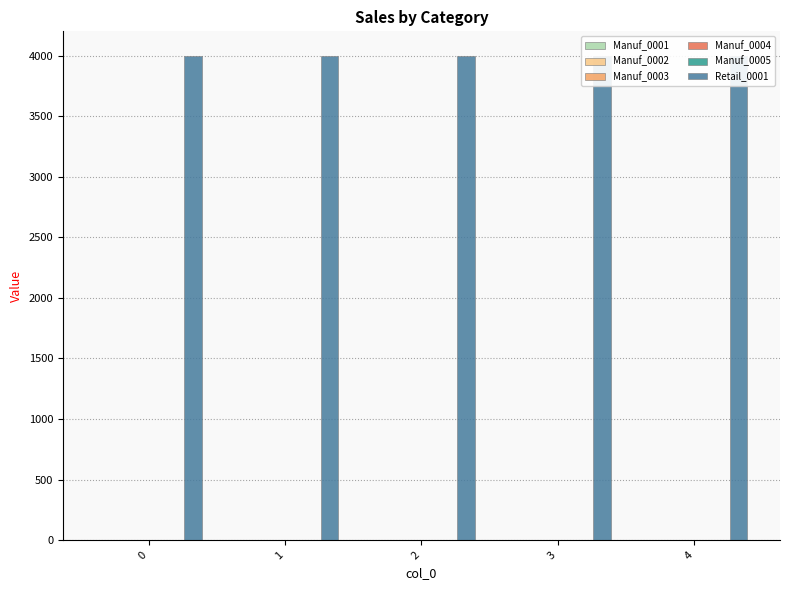

At how many categories does at least one series exceed 1492?

5